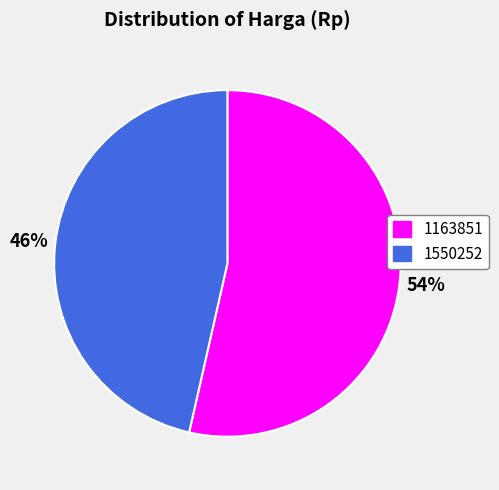

Which category has the smallest portion of the pie?

1550252